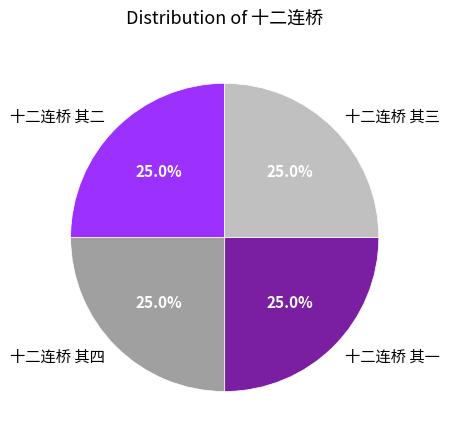

Combined, what portion of the pie is 十二连桥 其四 and 十二连桥 其二?

50.0%